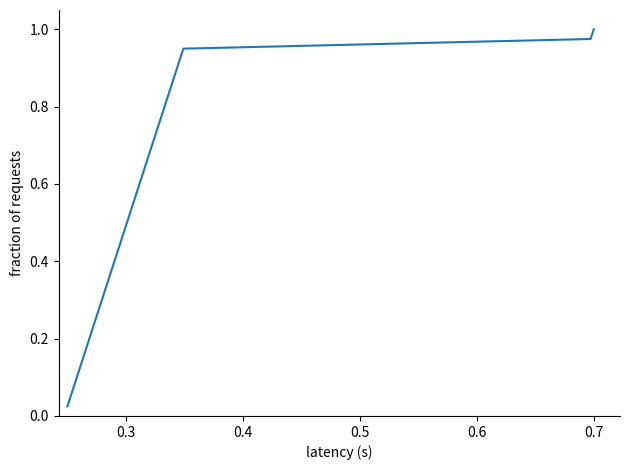

What is the sum of all values?

20.5